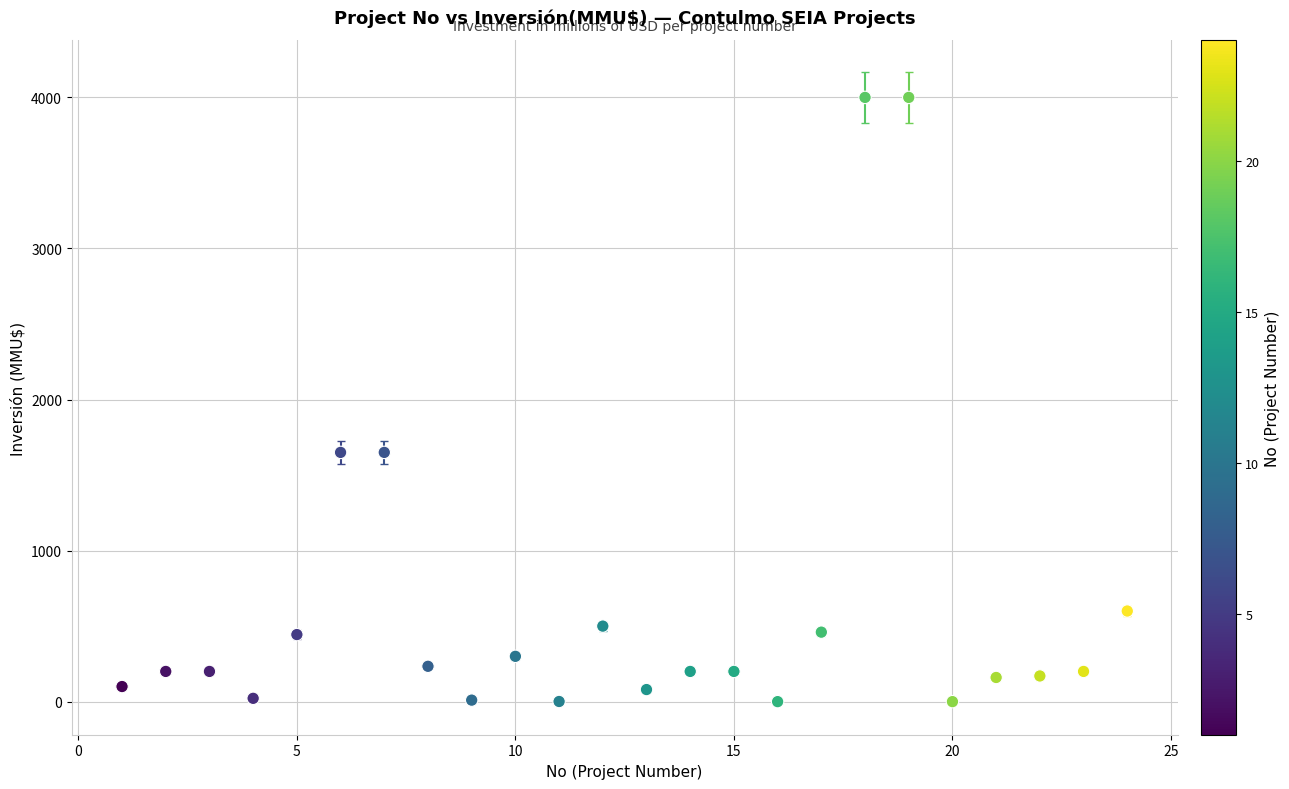

What is the range of Y values (max minus min)?

4000